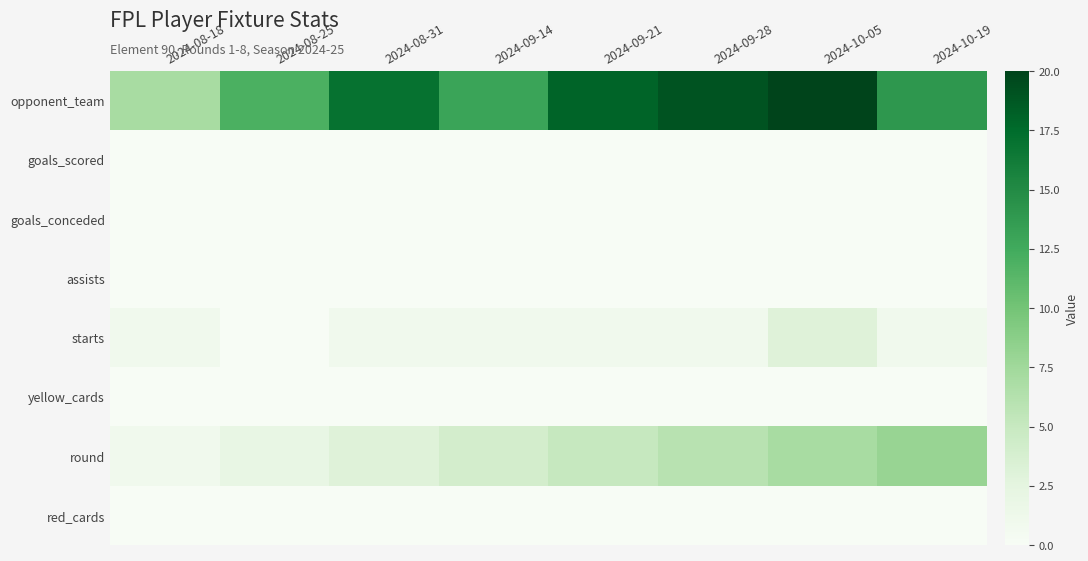

Which series changed the most between 2024-09-14 and 2024-09-28?

opponent_team